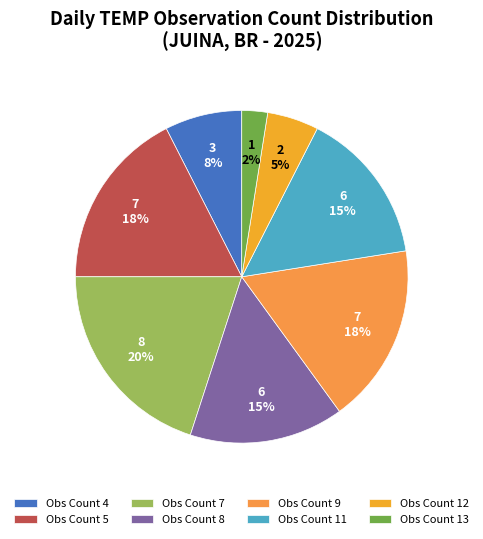

Which category has the smallest portion of the pie?

Obs Count 13